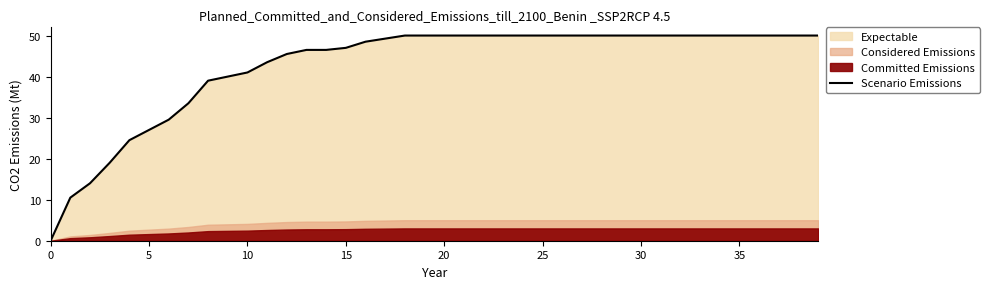

How many values are below 50?

17